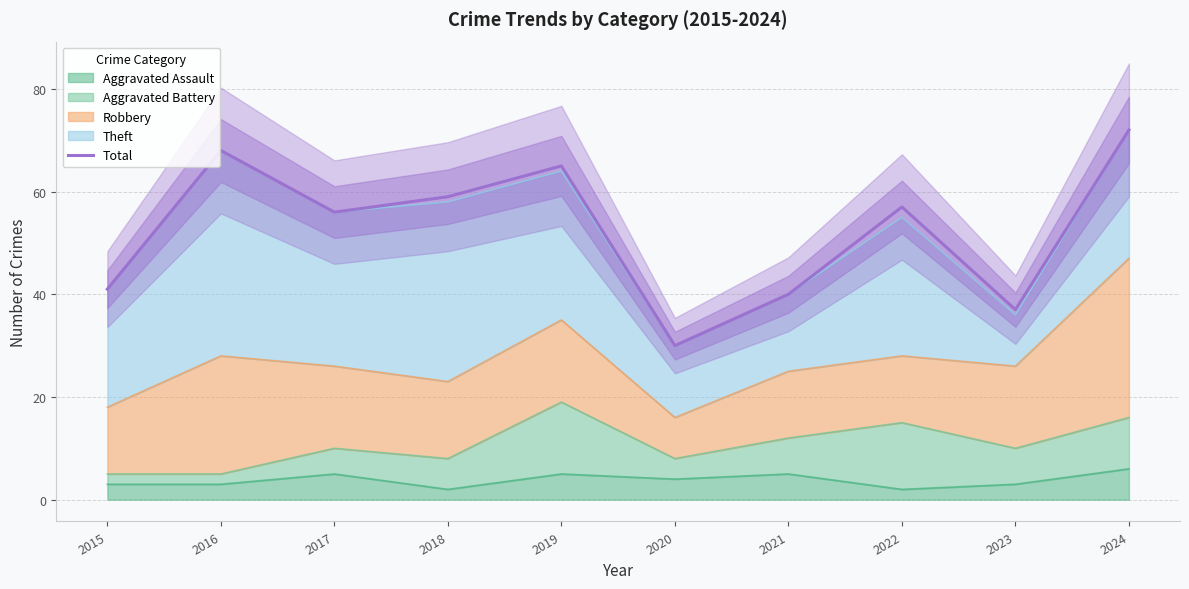

At which category does the data reach its first local peak?

2016